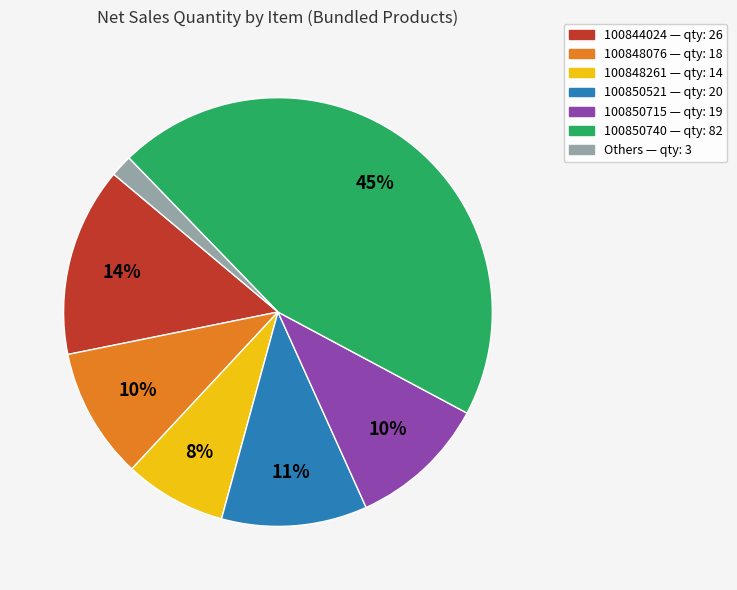

To the nearest percent, what is the average slice percentage?

14%